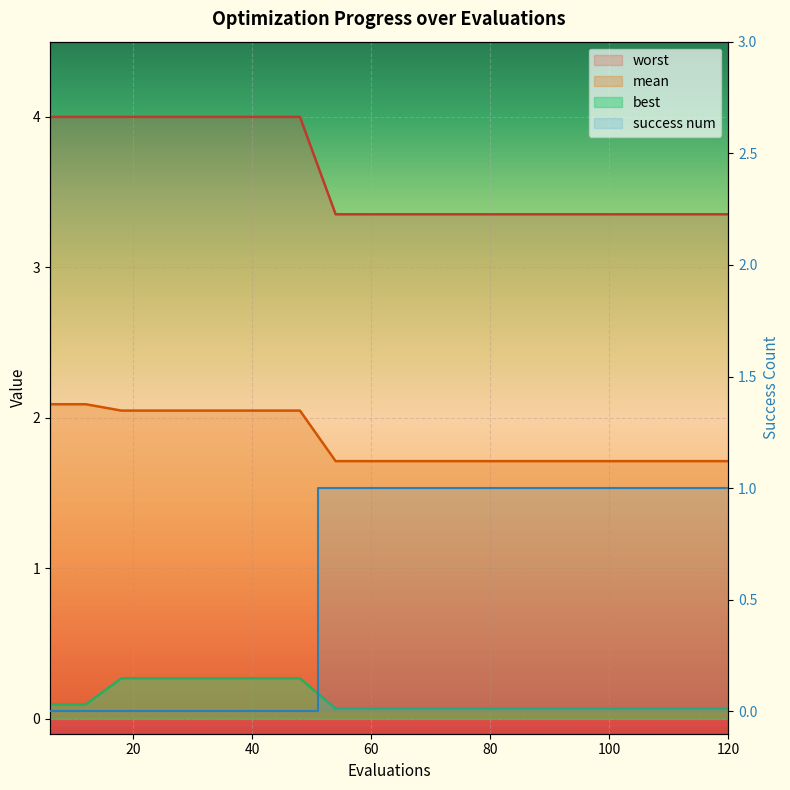

What is the approximate value of best at 102?

0.1